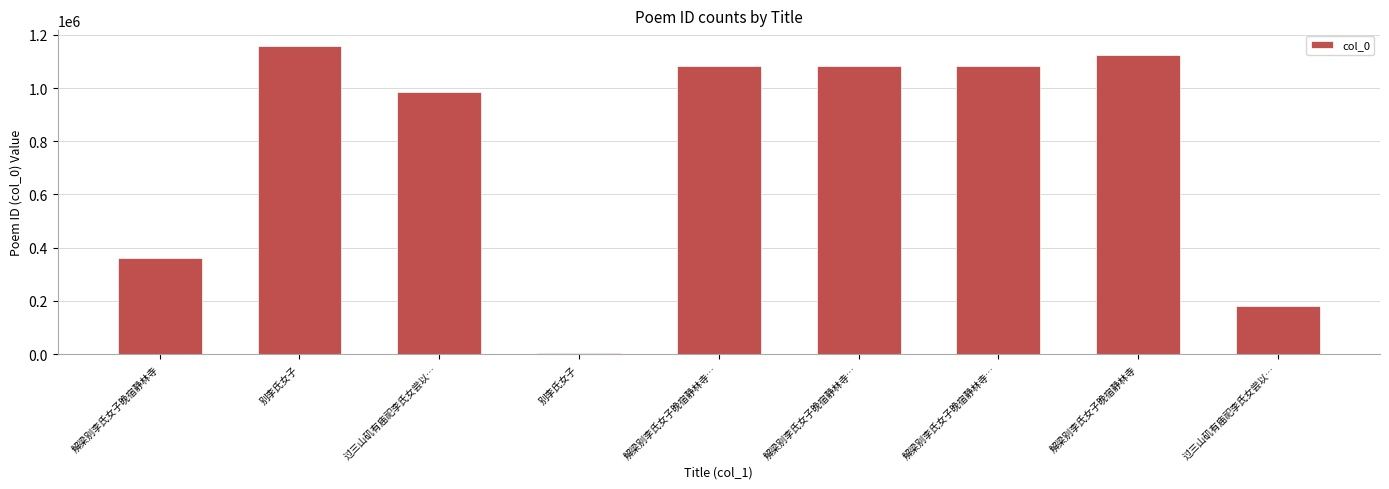

How many bars are there in total?

9